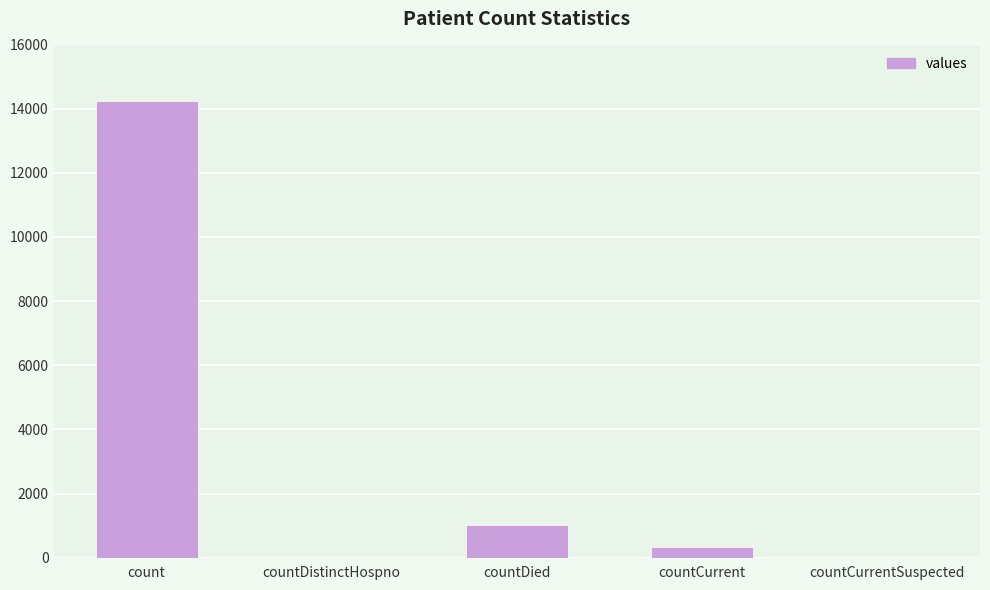

The value at countDistinctHospno is 0. True or false?

True